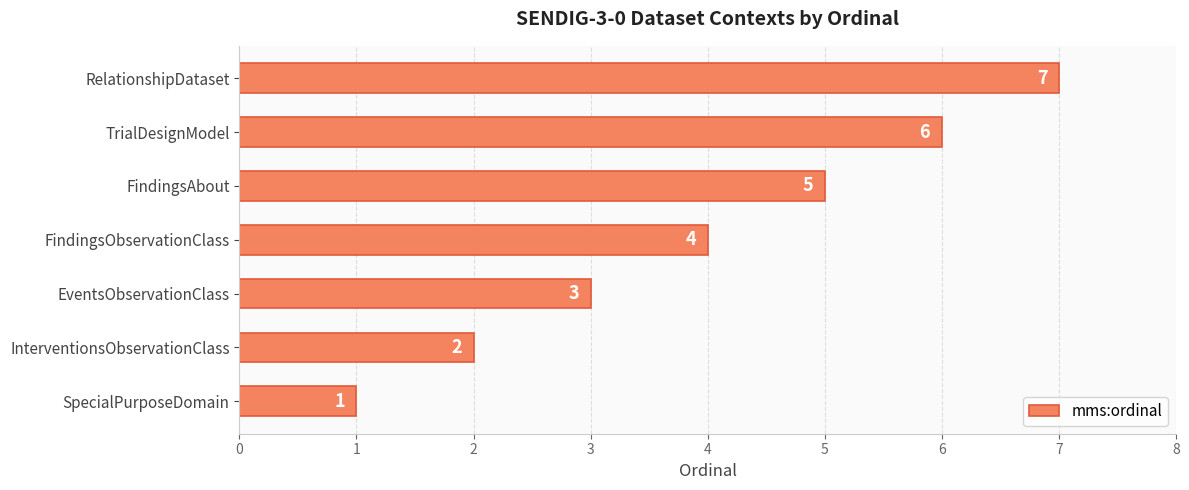

Approximately how many times larger is the value at FindingsObservationClass compared to TrialDesignModel?

0.7